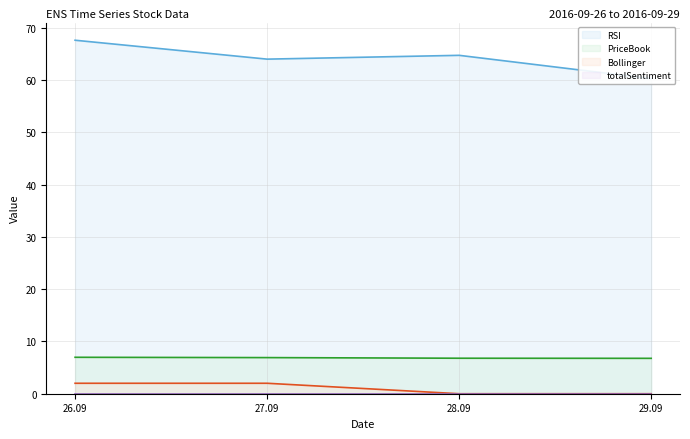

True or false: totalSentiment line and RSI line cross at least once.

False